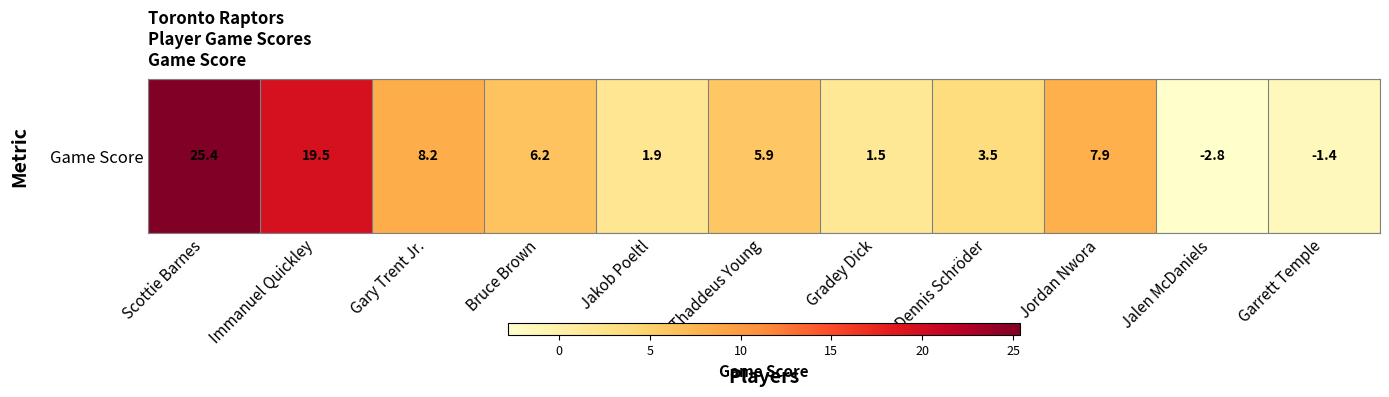

How many values are above zero?

9